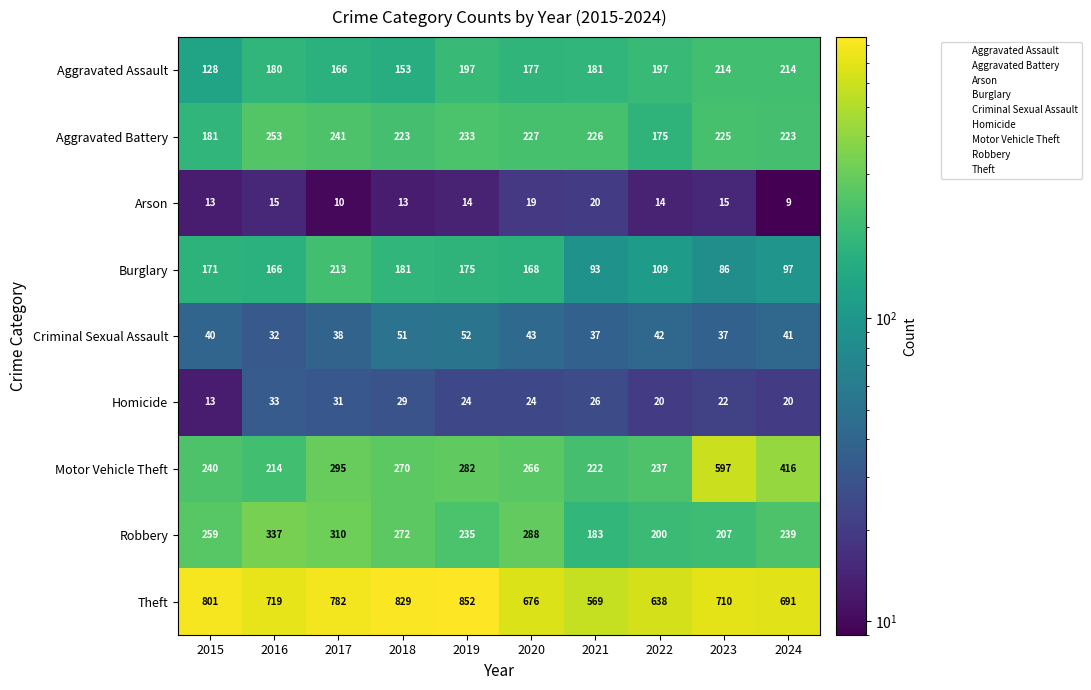

What is the sum of all Aggravated Assault values?

1807